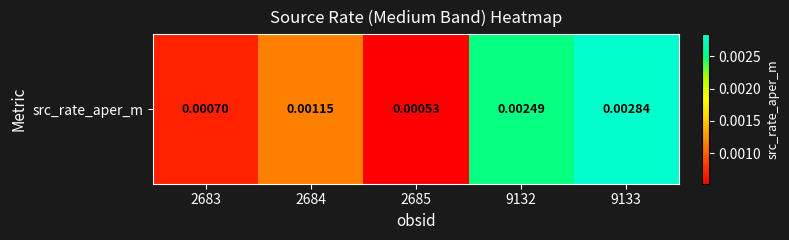

How many categories are shown in the chart?

5